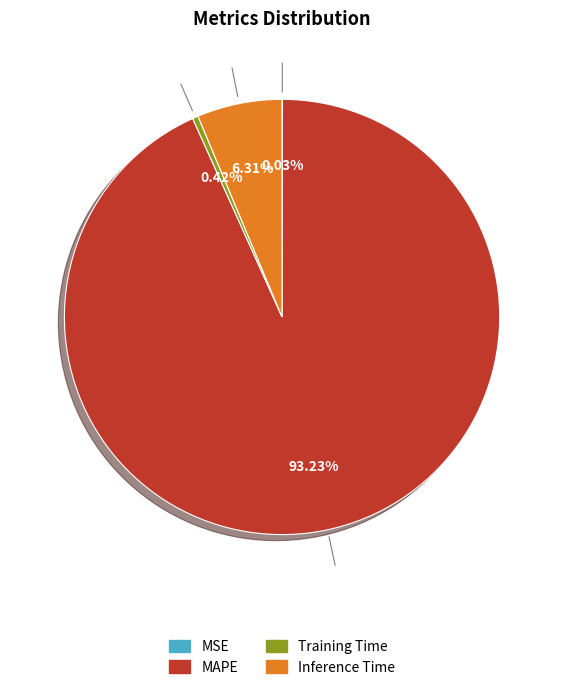

Is there a majority slice in this chart?

Yes